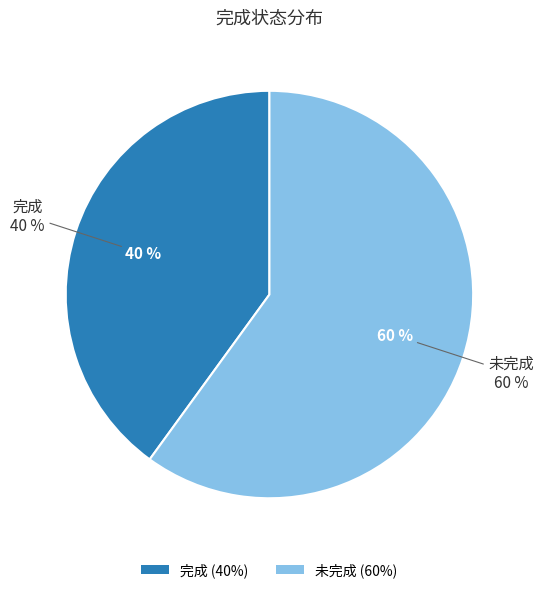

Combined, do 未完成 and 完成 account for over 50%?

Yes